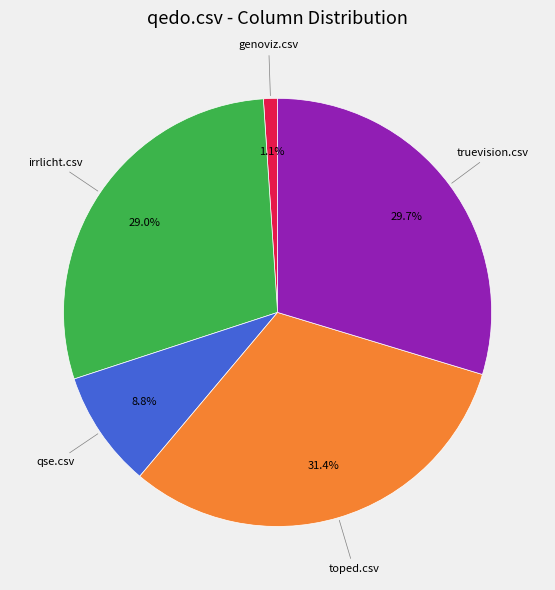

Which has a higher value, irrlicht.csv or qse.csv?

irrlicht.csv